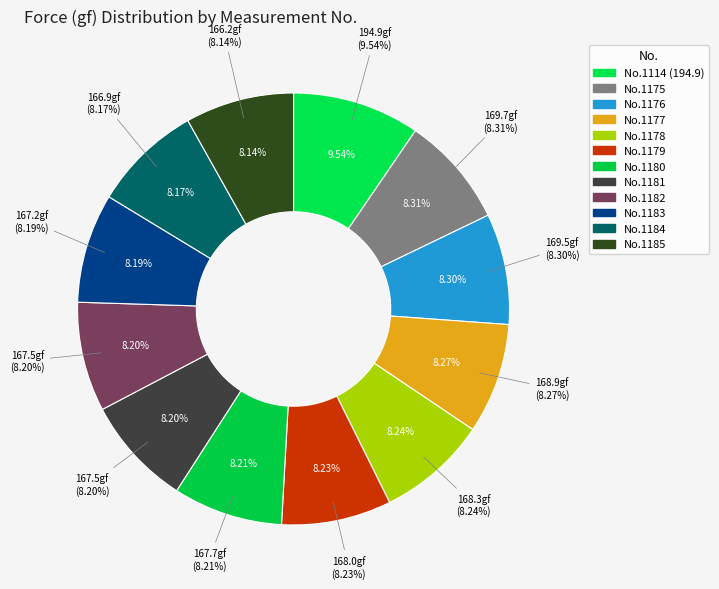

Which slice is the smallest?

1185